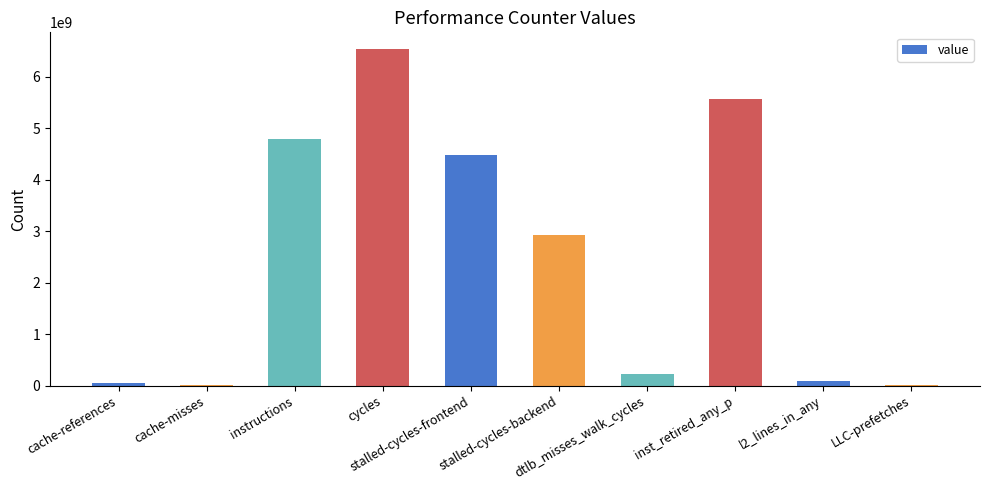

Does the chart contain stacked bars?

No